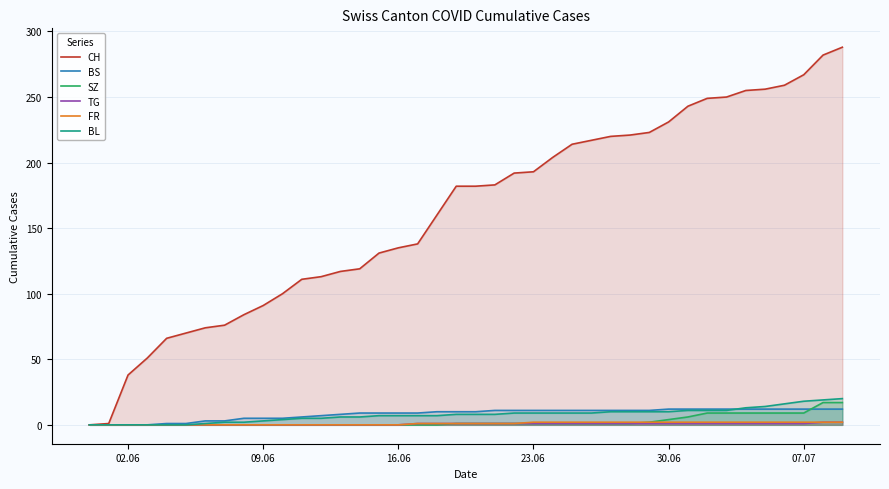

True or false: BL has a value of -9 at 16.06.

False